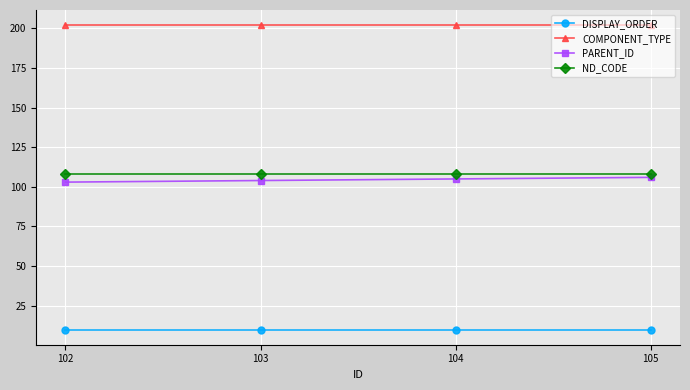

What is the value of the ND_CODE point at the 1st from the left?

108